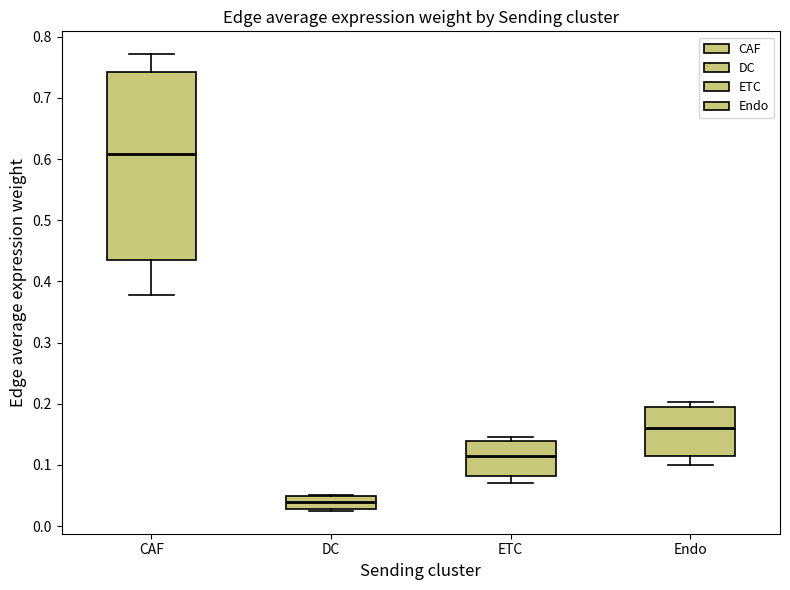

Which box has the lowest median line?

DC